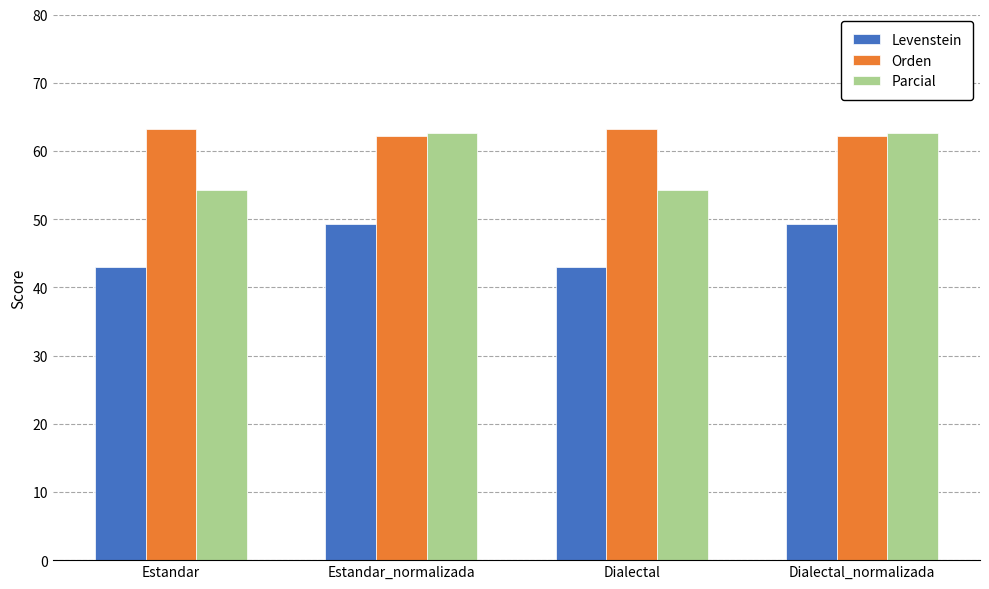

The Levenstein series shows 49.3 at Dialectal_normalizada. True or false?

True